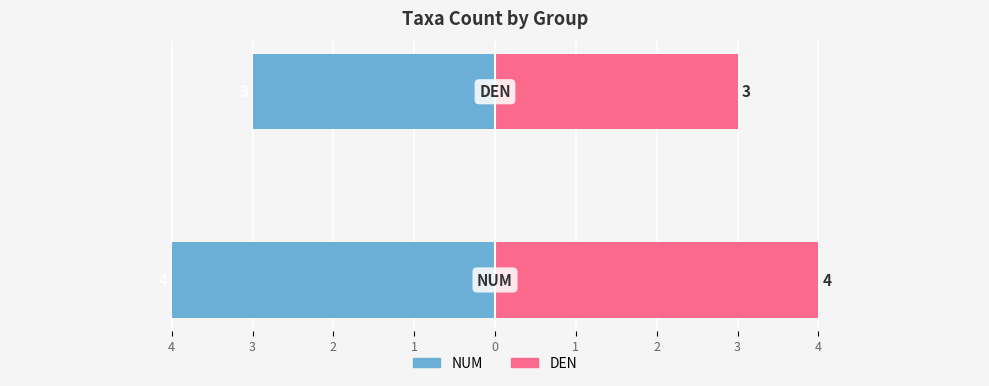

Which series has the largest total across all categories?

DEN